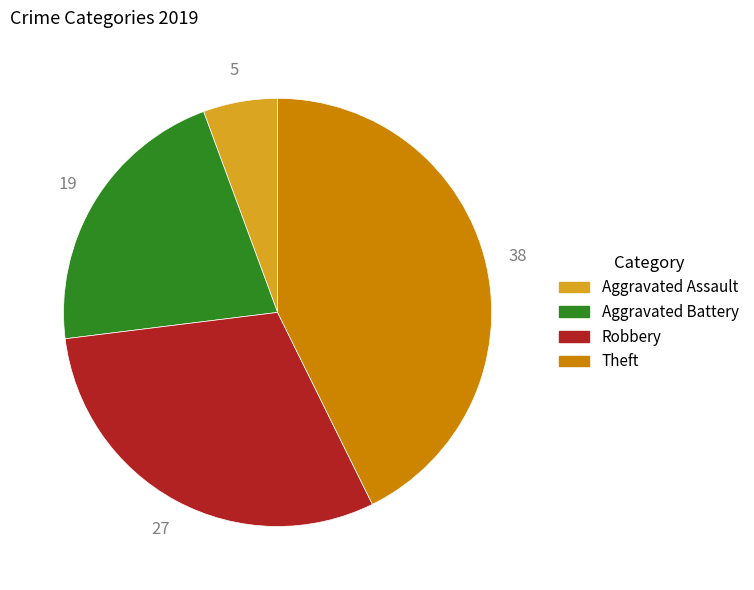

Is it true that Aggravated Assault is 1% of the pie?

False